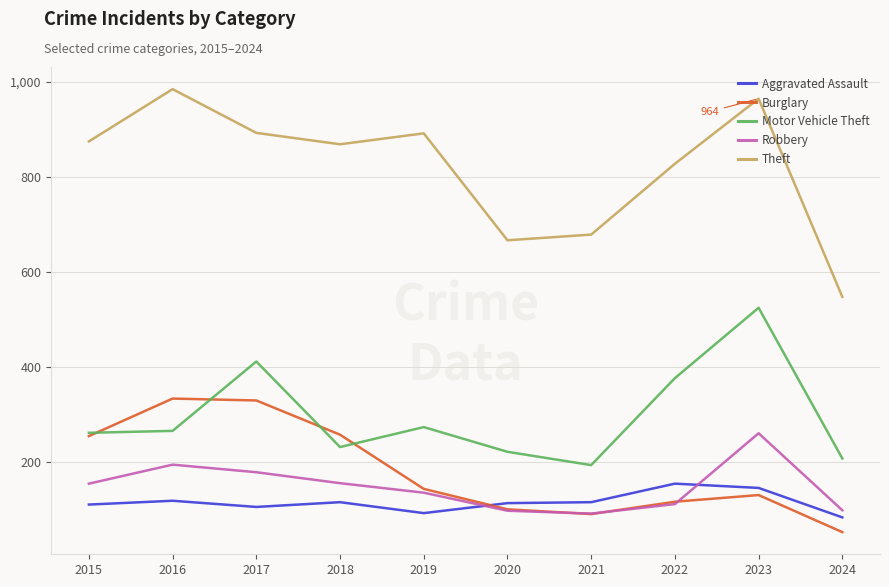

How many intersections are there between Aggravated Assault and Robbery?

2